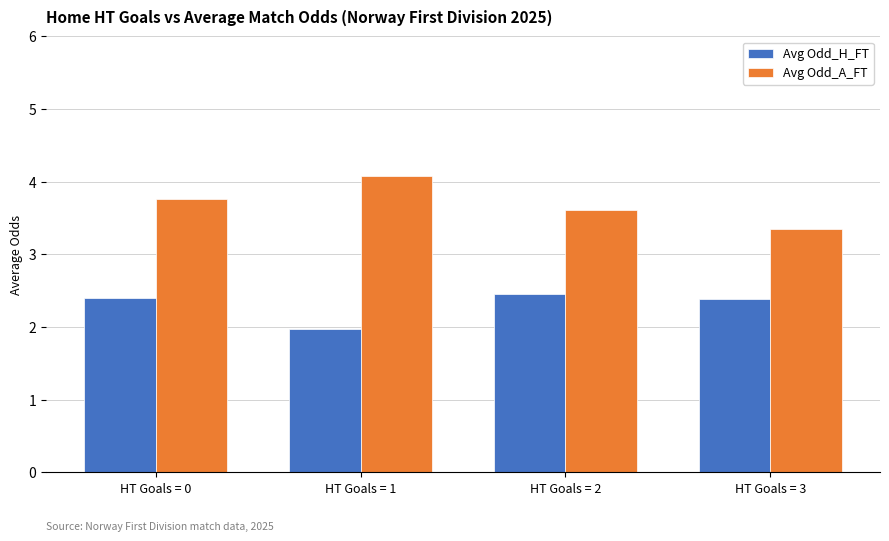

What is the difference between the Avg Odd_H_FT values at HT Goals = 3 and HT Goals = 2?

0.1